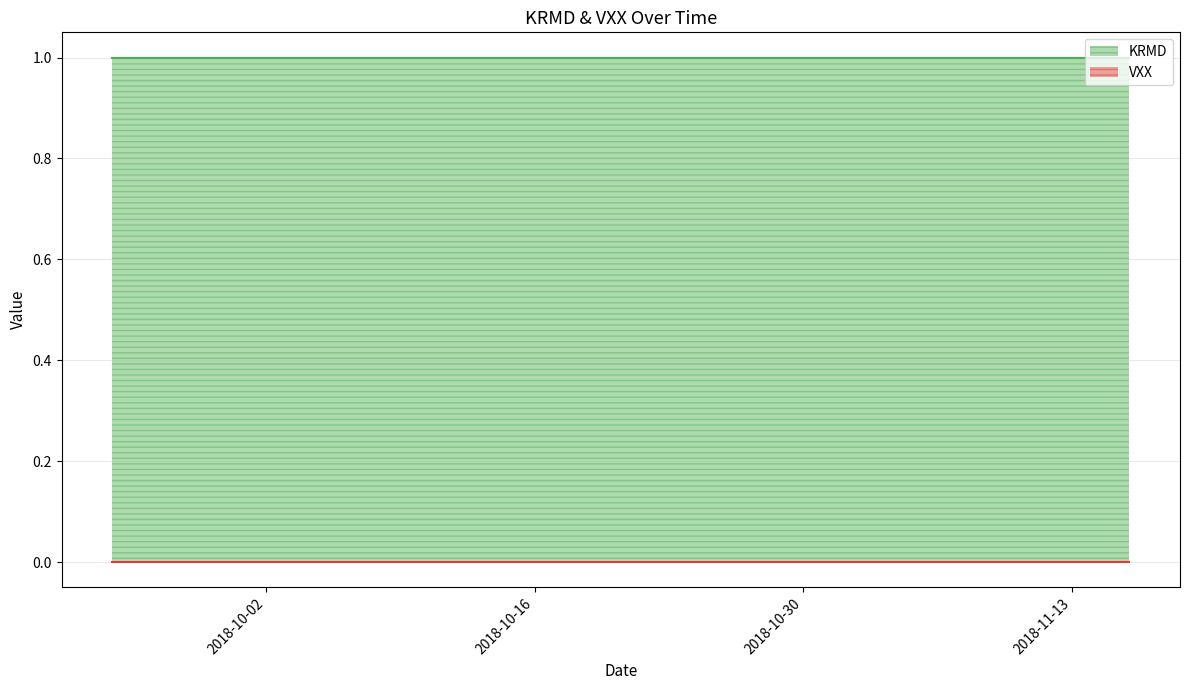

What is the sum of the KRMD values at 2018-11-05 and 2018-09-28?

2